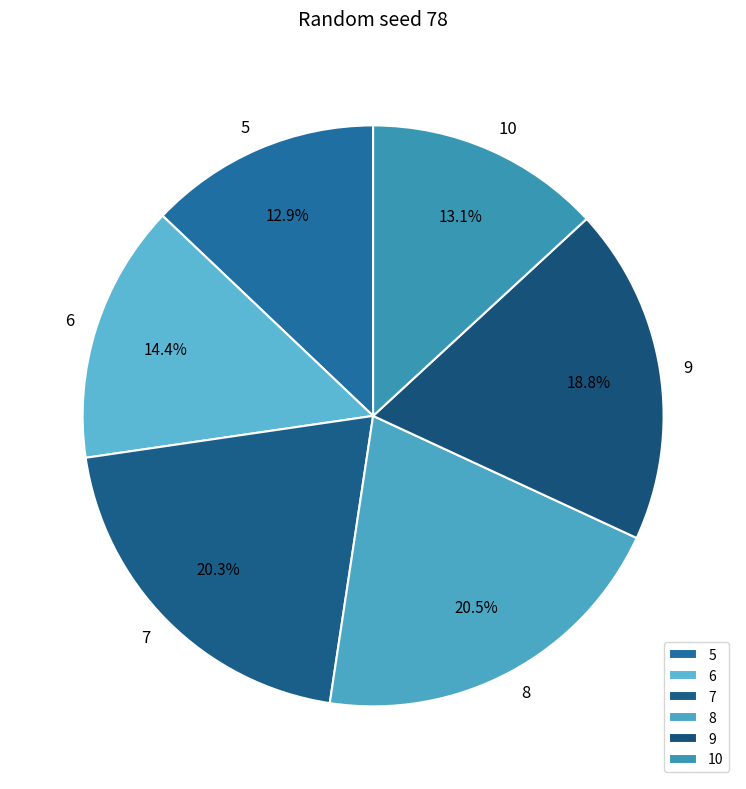

The 5 slice represents 13% of the pie. True or false?

True